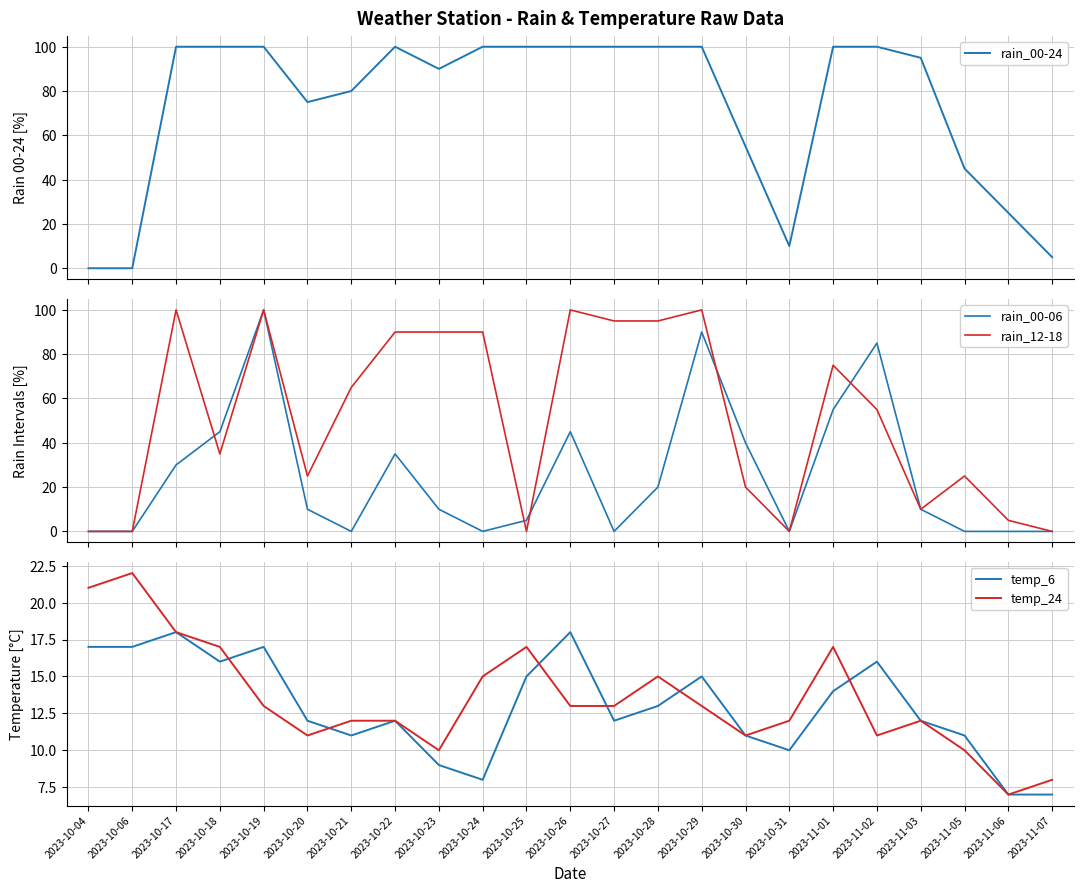

Reading left to right, extract all data points from this chart.

rain_00-24: 2023-10-04=0	2023-10-06=0	2023-10-17=100	2023-10-18=100	2023-10-19=100	2023-10-20=75	2023-10-21=80	2023-10-22=100	2023-10-23=90	2023-10-24=100	2023-10-25=100	2023-10-26=100	2023-10-27=100	2023-10-28=100	2023-10-29=100	2023-10-30=55	2023-10-31=10	2023-11-01=100	2023-11-02=100	2023-11-03=95	2023-11-05=45	2023-11-06=25	2023-11-07=5
rain_00-06: 2023-10-04=0	2023-10-06=0	2023-10-17=30	2023-10-18=45	2023-10-19=100	2023-10-20=10	2023-10-21=0	2023-10-22=35	2023-10-23=10	2023-10-24=0	2023-10-25=5	2023-10-26=45	2023-10-27=0	2023-10-28=20	2023-10-29=90	2023-10-30=40	2023-10-31=0	2023-11-01=55	2023-11-02=85	2023-11-03=10	2023-11-05=0	2023-11-06=0	2023-11-07=0
rain_12-18: 2023-10-04=0	2023-10-06=0	2023-10-17=100	2023-10-18=35	2023-10-19=100	2023-10-20=25	2023-10-21=65	2023-10-22=90	2023-10-23=90	2023-10-24=90	2023-10-25=0	2023-10-26=100	2023-10-27=95	2023-10-28=95	2023-10-29=100	2023-10-30=20	2023-10-31=0	2023-11-01=75	2023-11-02=55	2023-11-03=10	2023-11-05=25	2023-11-06=5	2023-11-07=0
temp_6: 2023-10-04=17	2023-10-06=17	2023-10-17=18	2023-10-18=16	2023-10-19=17	2023-10-20=12	2023-10-21=11	2023-10-22=12	2023-10-23=9	2023-10-24=8	2023-10-25=15	2023-10-26=18	2023-10-27=12	2023-10-28=13	2023-10-29=15	2023-10-30=11	2023-10-31=10	2023-11-01=14	2023-11-02=16	2023-11-03=12	2023-11-05=11	2023-11-06=7	2023-11-07=7
temp_24: 2023-10-04=21	2023-10-06=22	2023-10-17=18	2023-10-18=17	2023-10-19=13	2023-10-20=11	2023-10-21=12	2023-10-22=12	2023-10-23=10	2023-10-24=15	2023-10-25=17	2023-10-26=13	2023-10-27=13	2023-10-28=15	2023-10-29=13	2023-10-30=11	2023-10-31=12	2023-11-01=17	2023-11-02=11	2023-11-03=12	2023-11-05=10	2023-11-06=7	2023-11-07=8